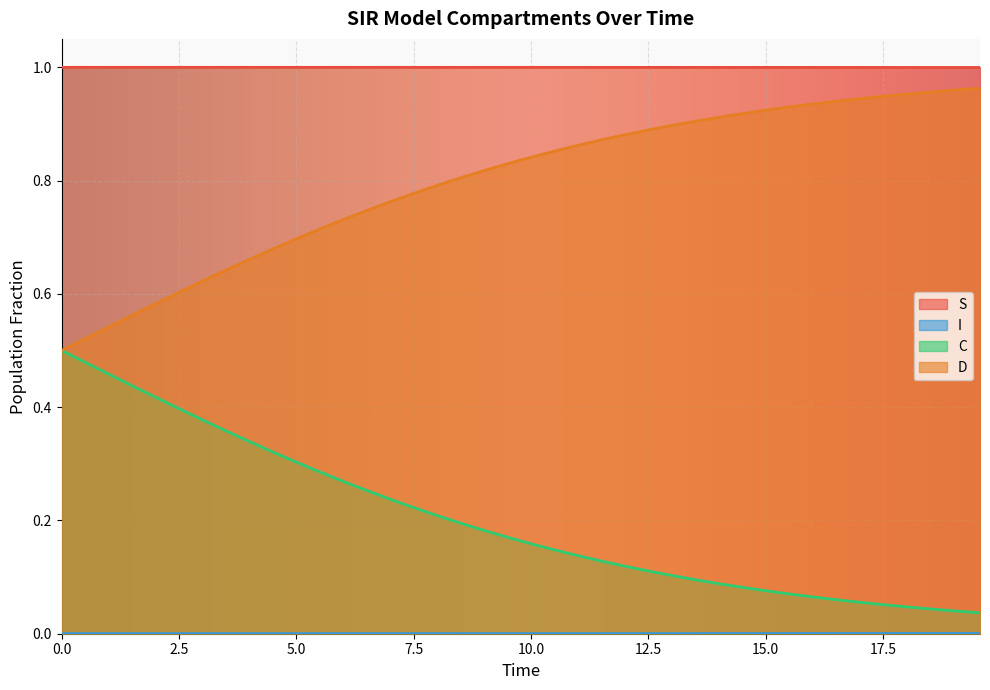

True or false: C and S intersect in this chart.

False